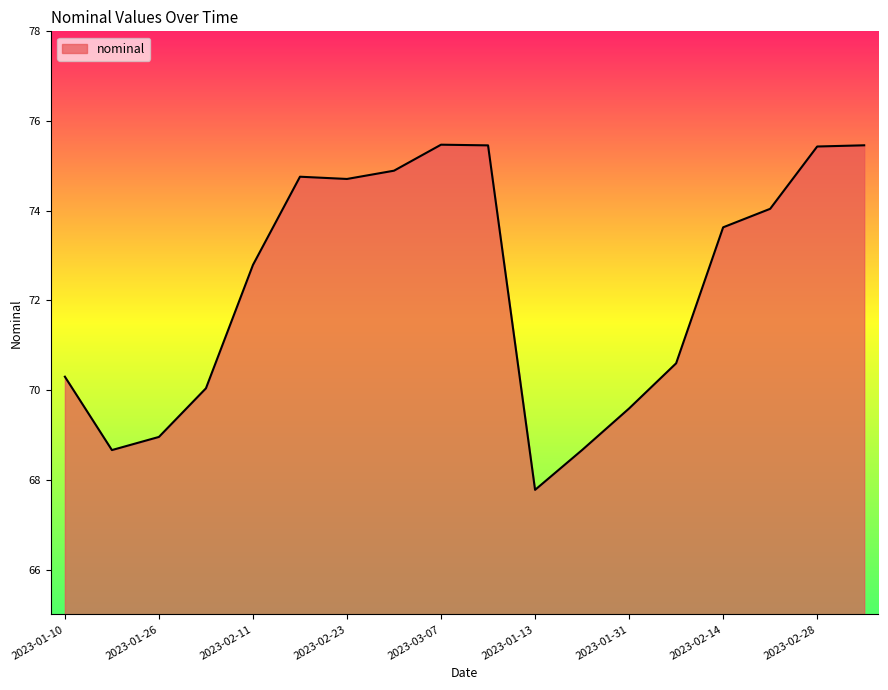

How many values exceed 73?

9